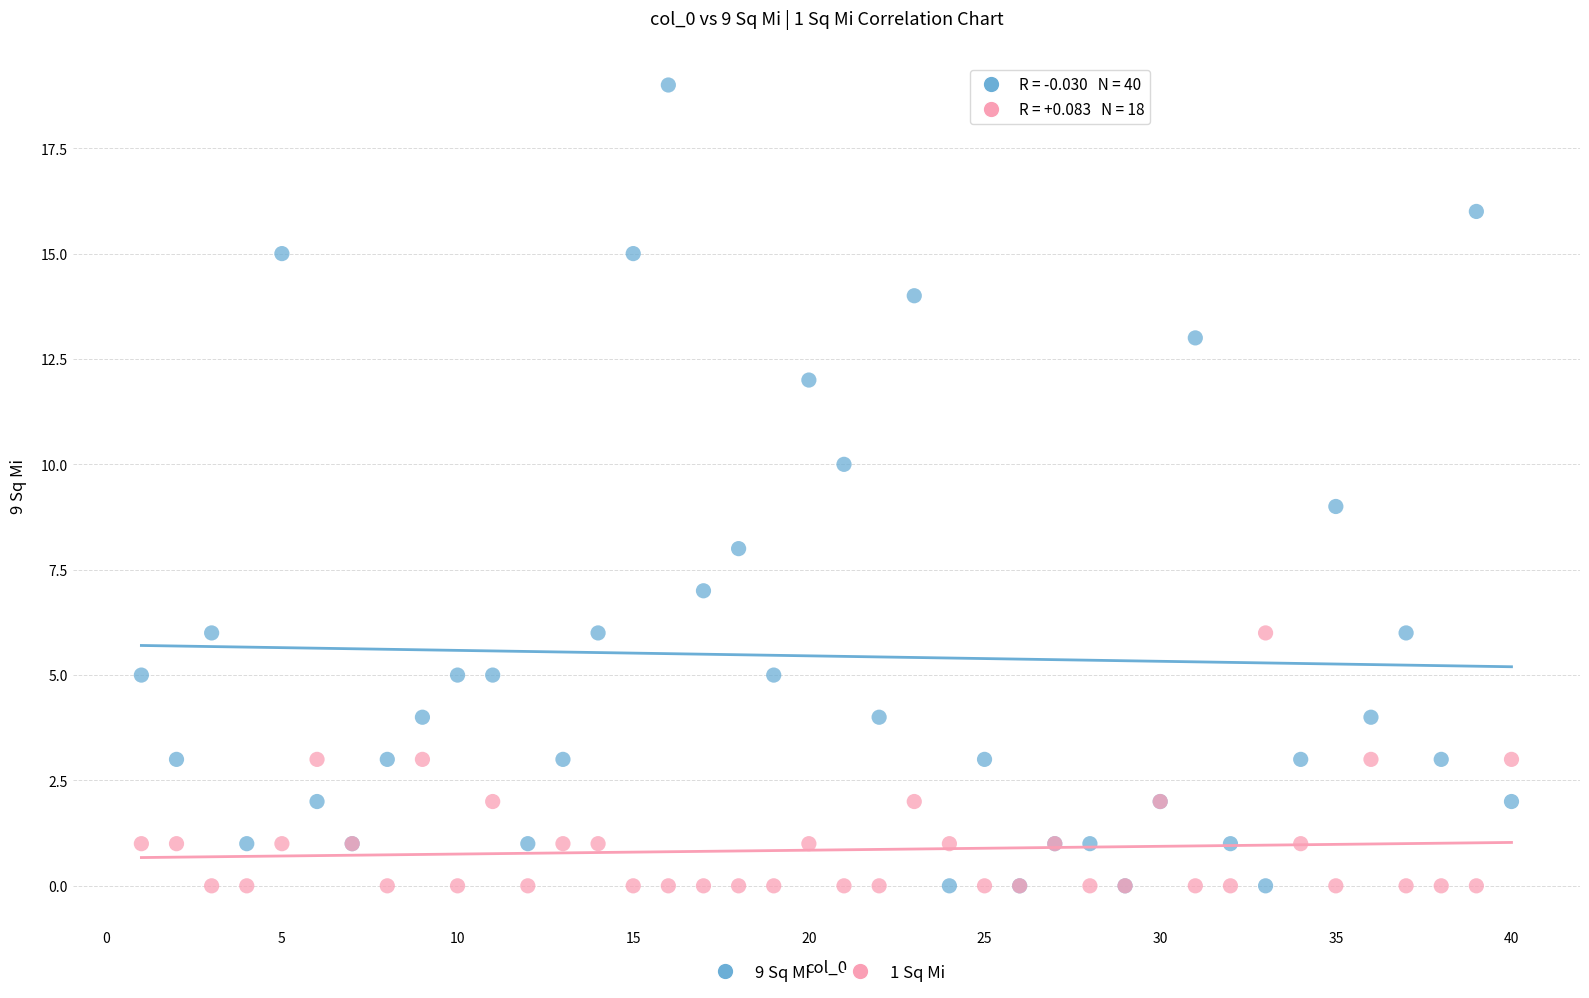

Which series reaches the maximum Y coordinate?

9 Sq Mi